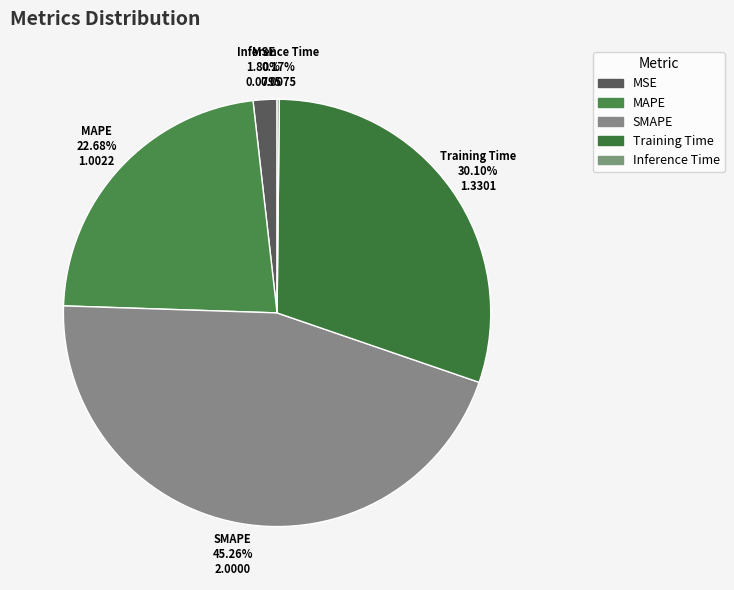

To the nearest percent, what is the average slice percentage?

20%